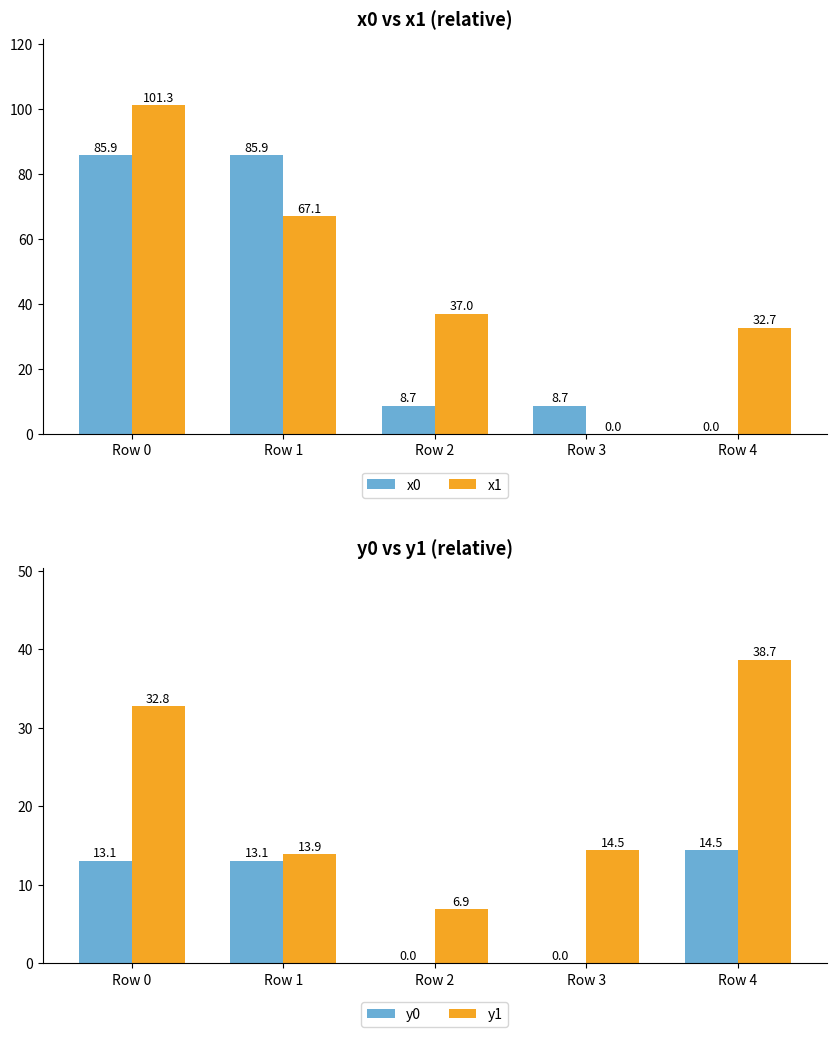

Is the value of x0 at Row 2 greater than the value of x1 at Row 2?

No